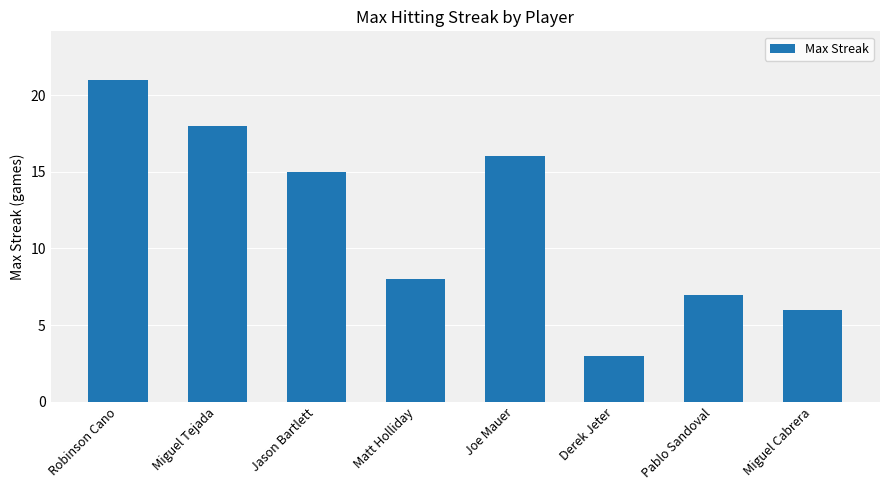

Which label corresponds to the smallest value in the chart?

Derek Jeter